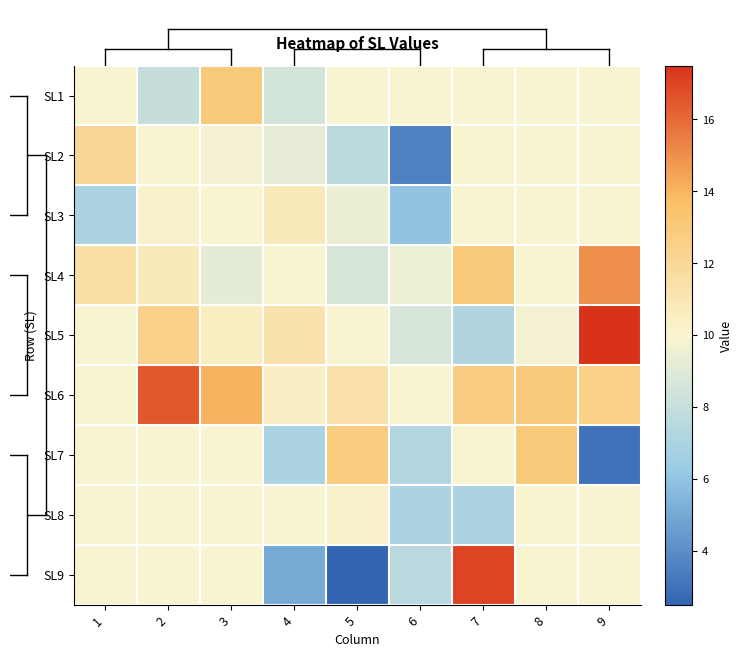

List the series in order of their peak value, highest first.

SL5, SL9, SL6, SL4, SL1, SL7, SL2, SL3, SL8